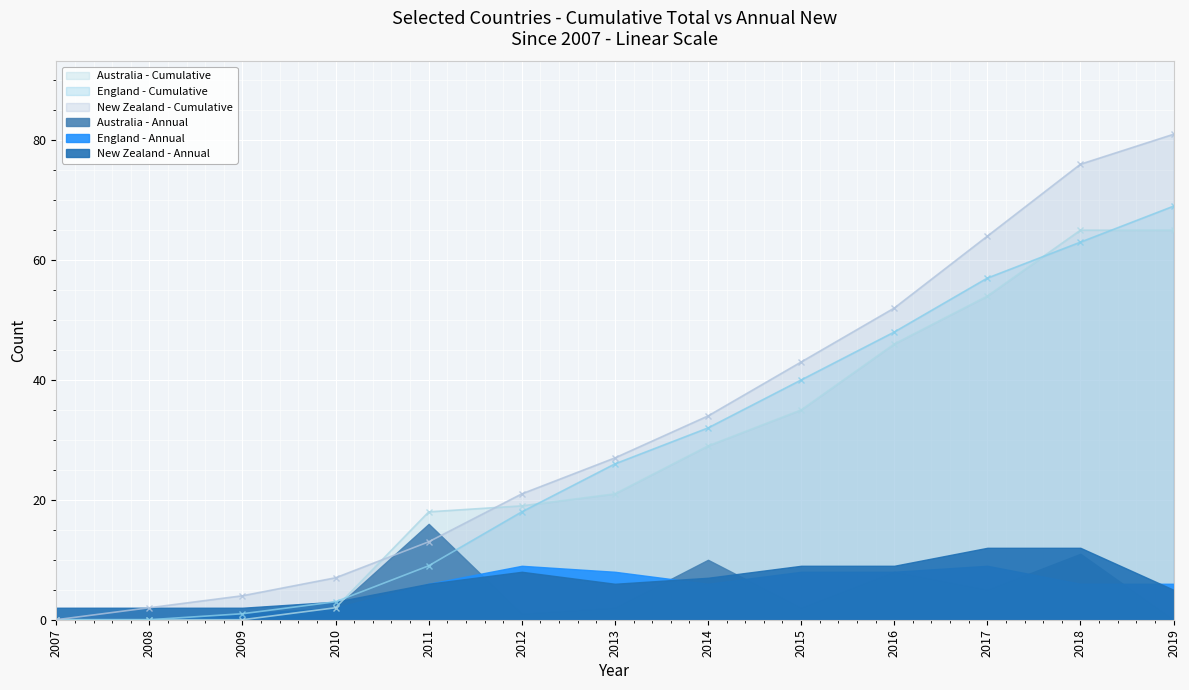

True or false: England - Cumulative has more than 0 points higher than both neighbors.

False